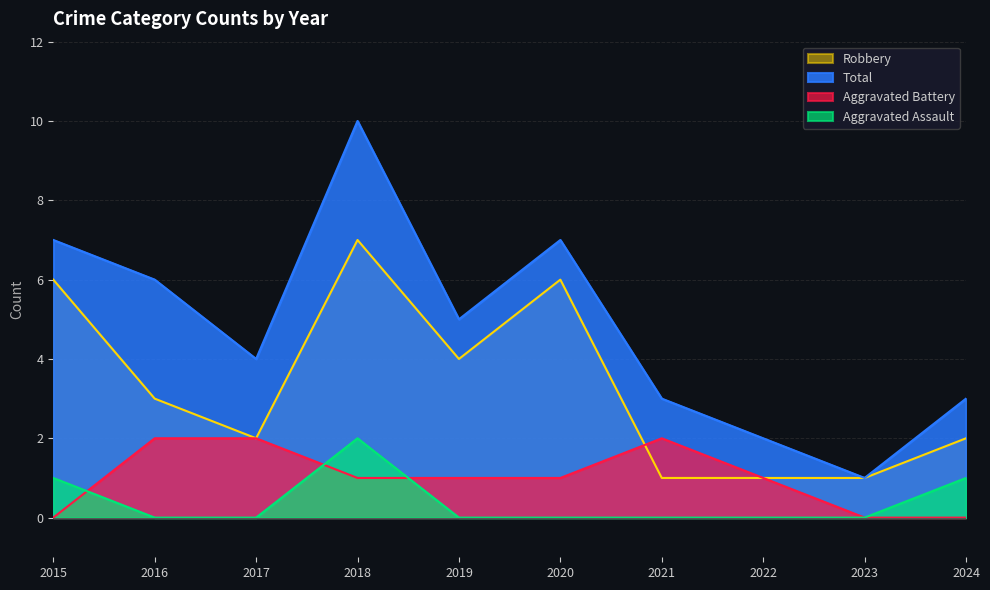

Is the value of Aggravated Assault at 2021 greater than the value of Aggravated Battery at 2017?

No